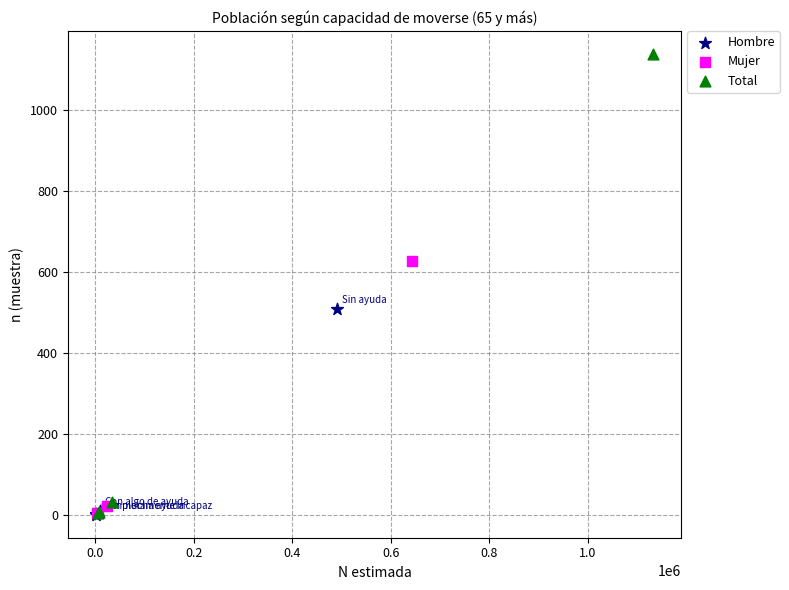

Which series contains the highest Y value?

Total